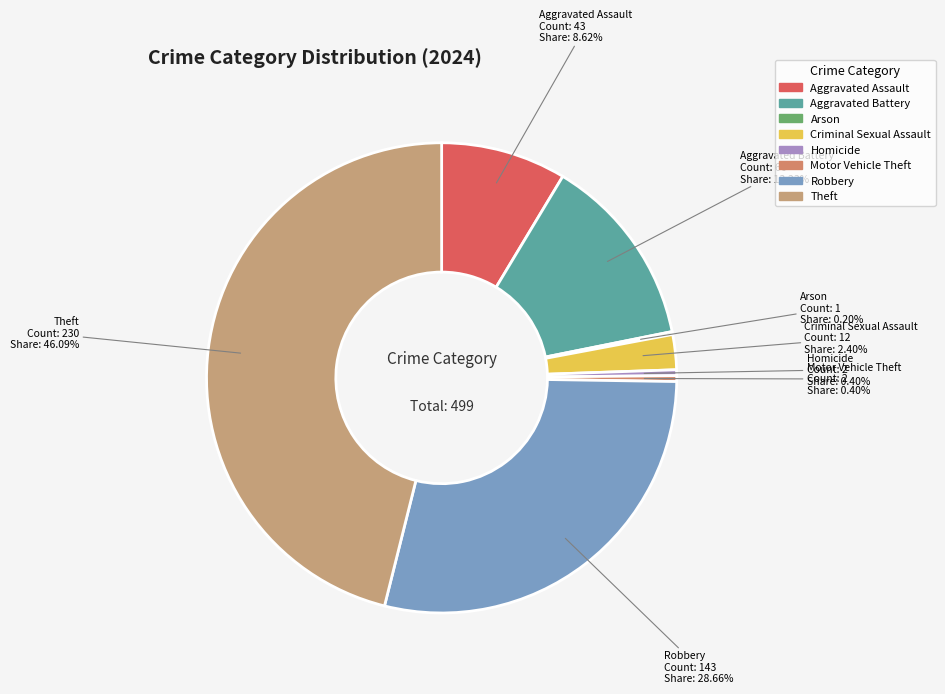

Which has a higher value, Robbery or Criminal Sexual Assault?

Robbery